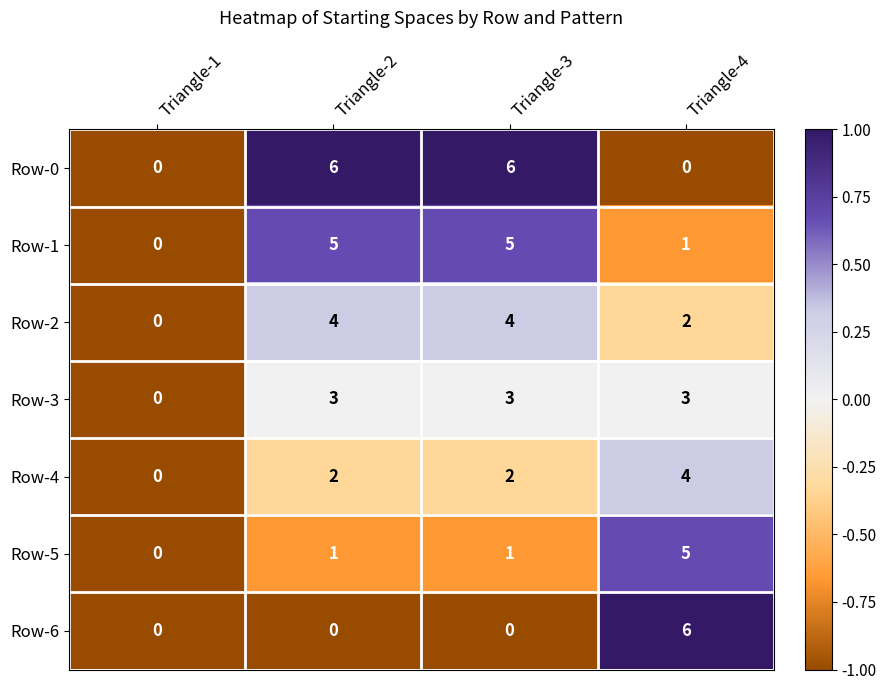

At which label does Row-1 reach its minimum?

Triangle-1